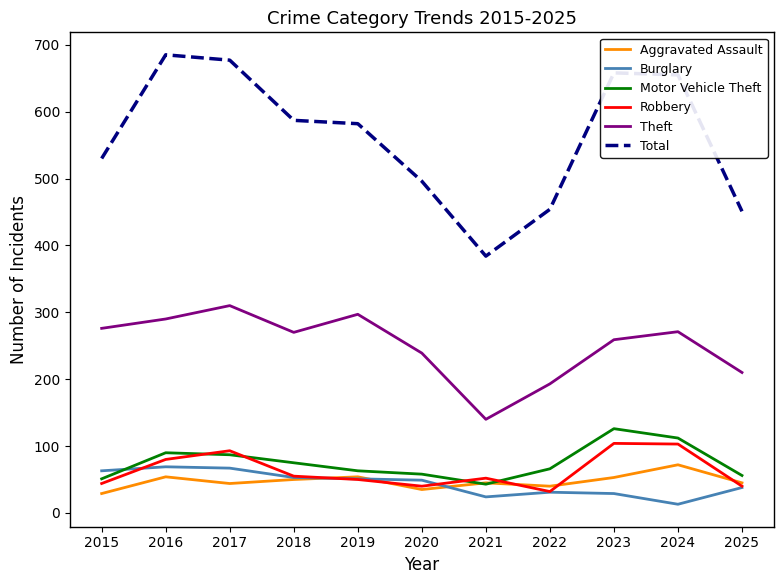

What is the difference between the Robbery values at 2016 and 2017?

13